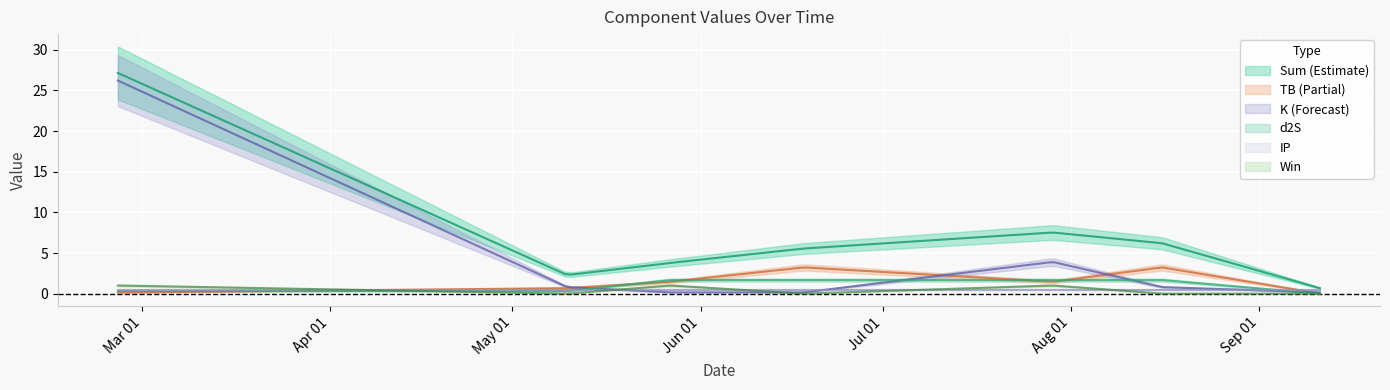

Which series has the largest range (max minus min)?

sum